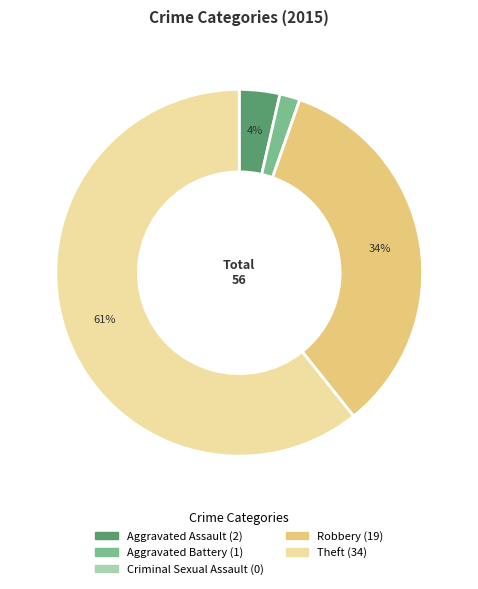

True or false: Robbery accounts for 28% of the total.

False